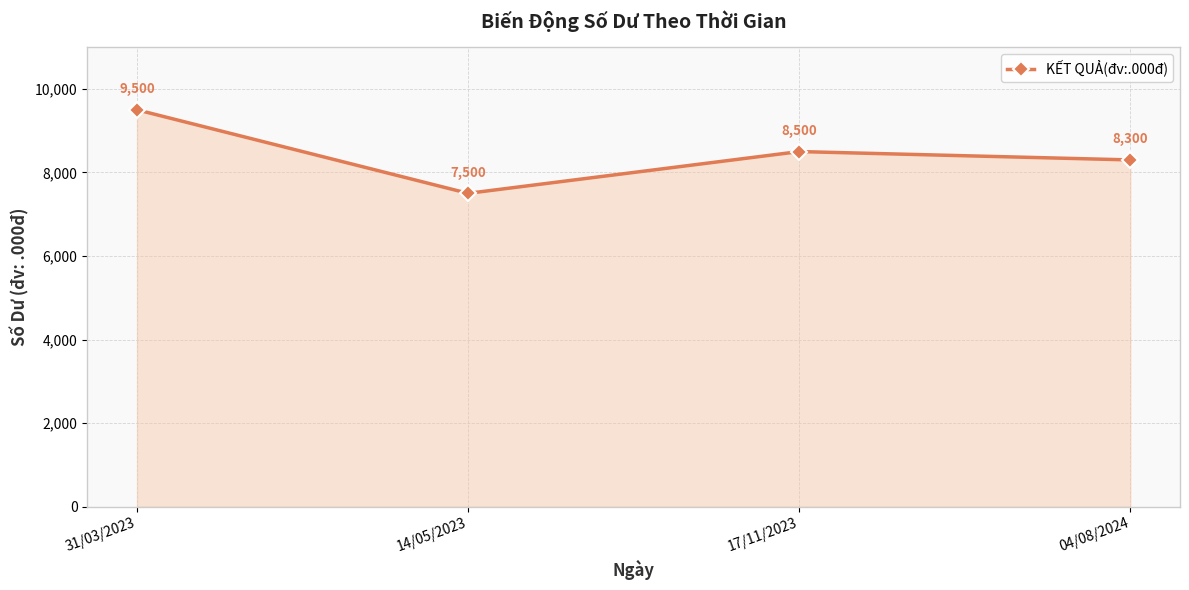

What is the sum of all values?

33800